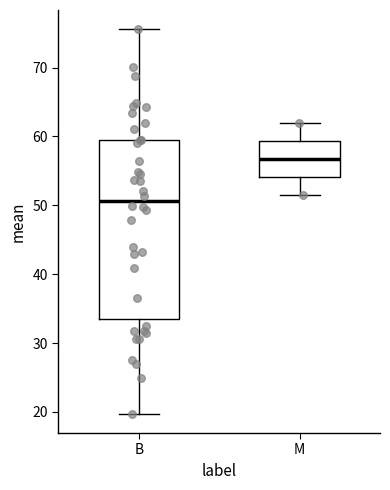

Reading left to right, read every box against the y-axis: the position of its median line, the range the box covers, and the ends of its whiskers. The values are not printed on the chart, so give them approximately, as read against the axis.

B: median 51, box 33 to 59, whiskers 20 to 76
M: median 57, box 54 to 59, whiskers 51 to 62